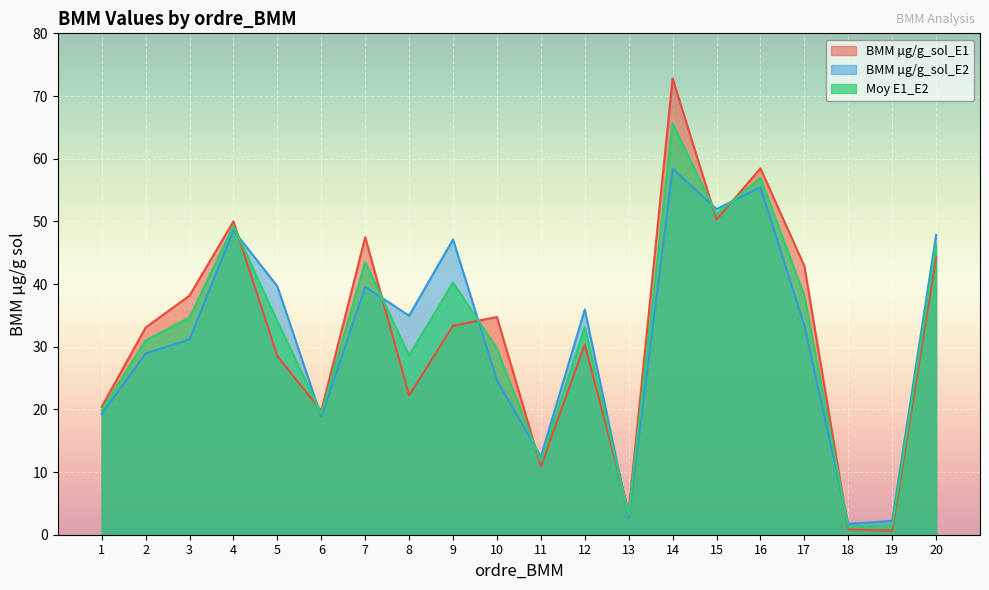

How many lines are shown in the chart?

3